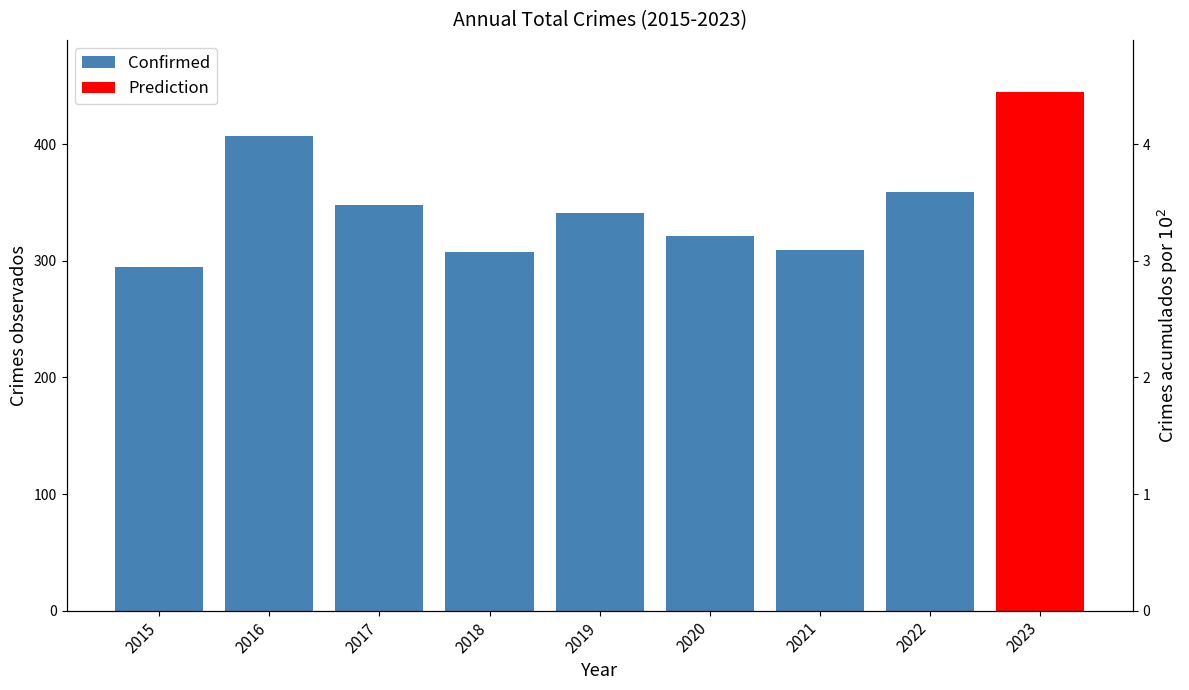

What is the sum of all values?

2688